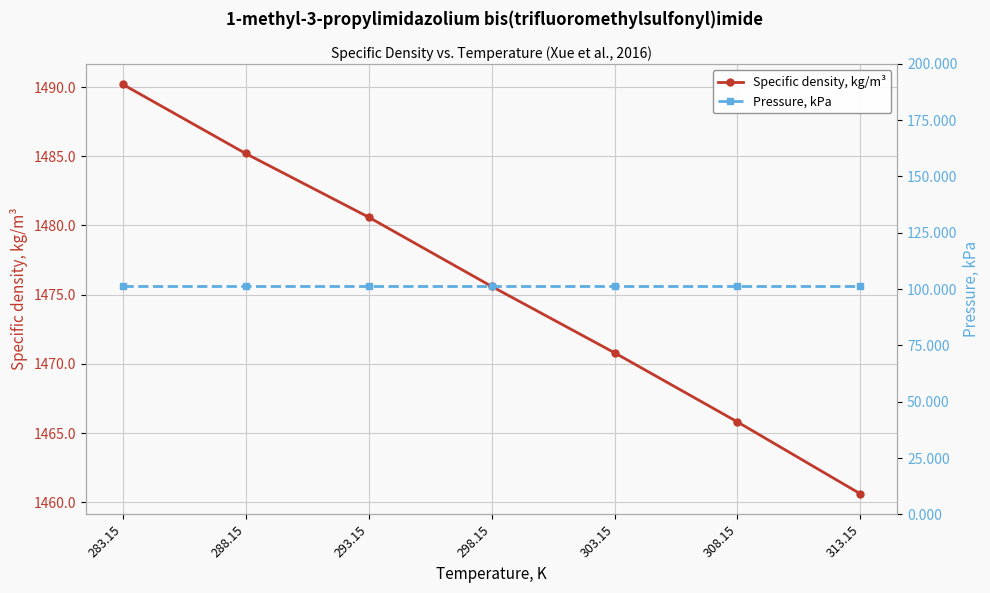

What is the spread (max minus min) of values at 303.15?

1369.5